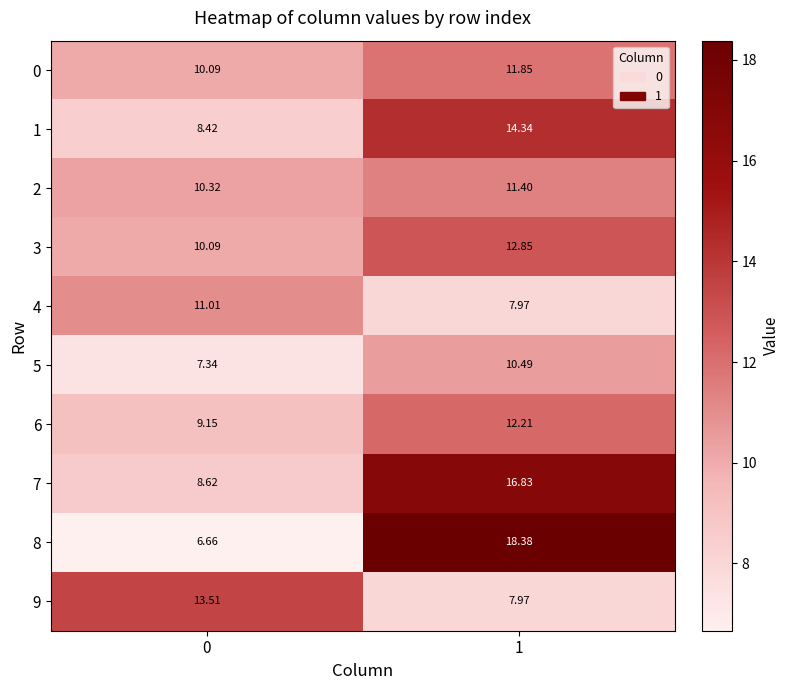

What value does the 3 series have at 1?

12.8